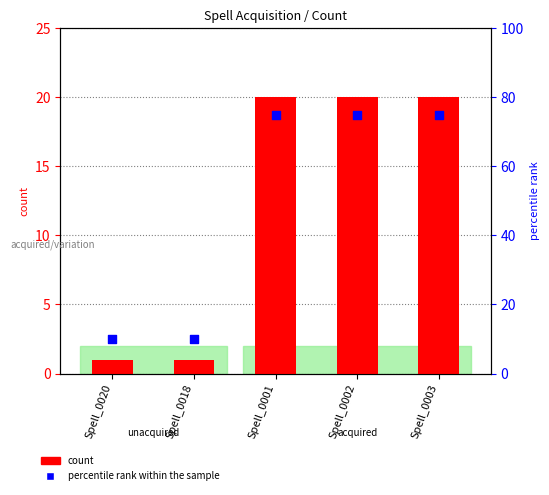

Which series reaches the maximum Y coordinate?

percentile rank within the sample